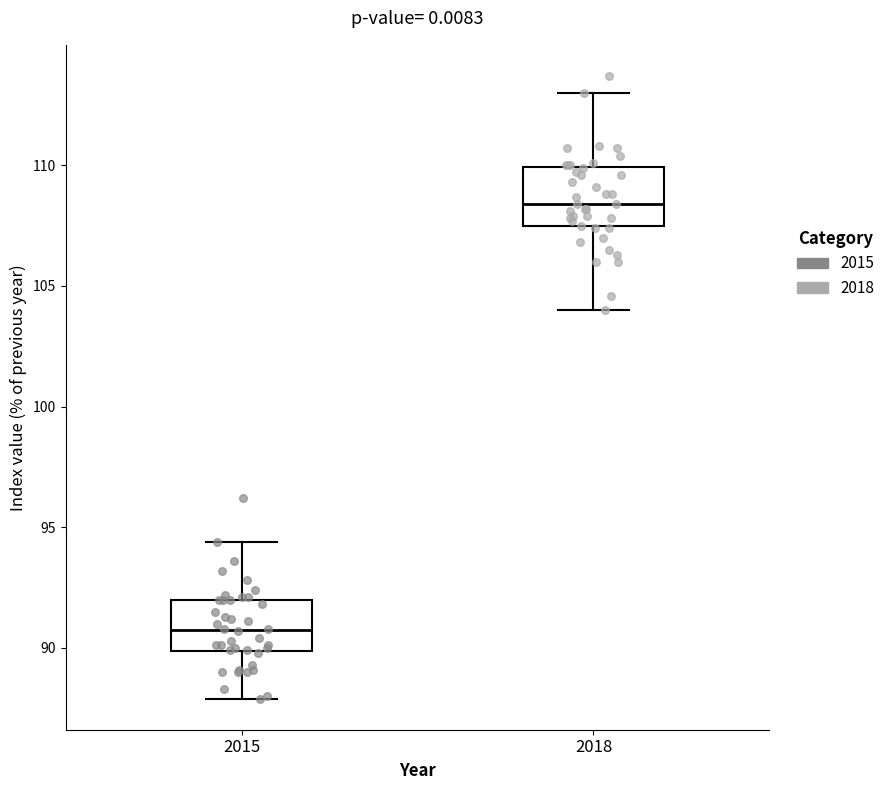

Reading left to right, transcribe this box plot: for each box, give where its median line is, the range the box spans, and where its two whiskers end, as read against the y-axis. The values are not printed on the chart, so give them approximately, as read against the axis.

2015: median 91.0, box 90.0 to 92.0, whiskers 88.0 to 94.5
2018: median 108.5, box 107.5 to 110.0, whiskers 104.0 to 113.0